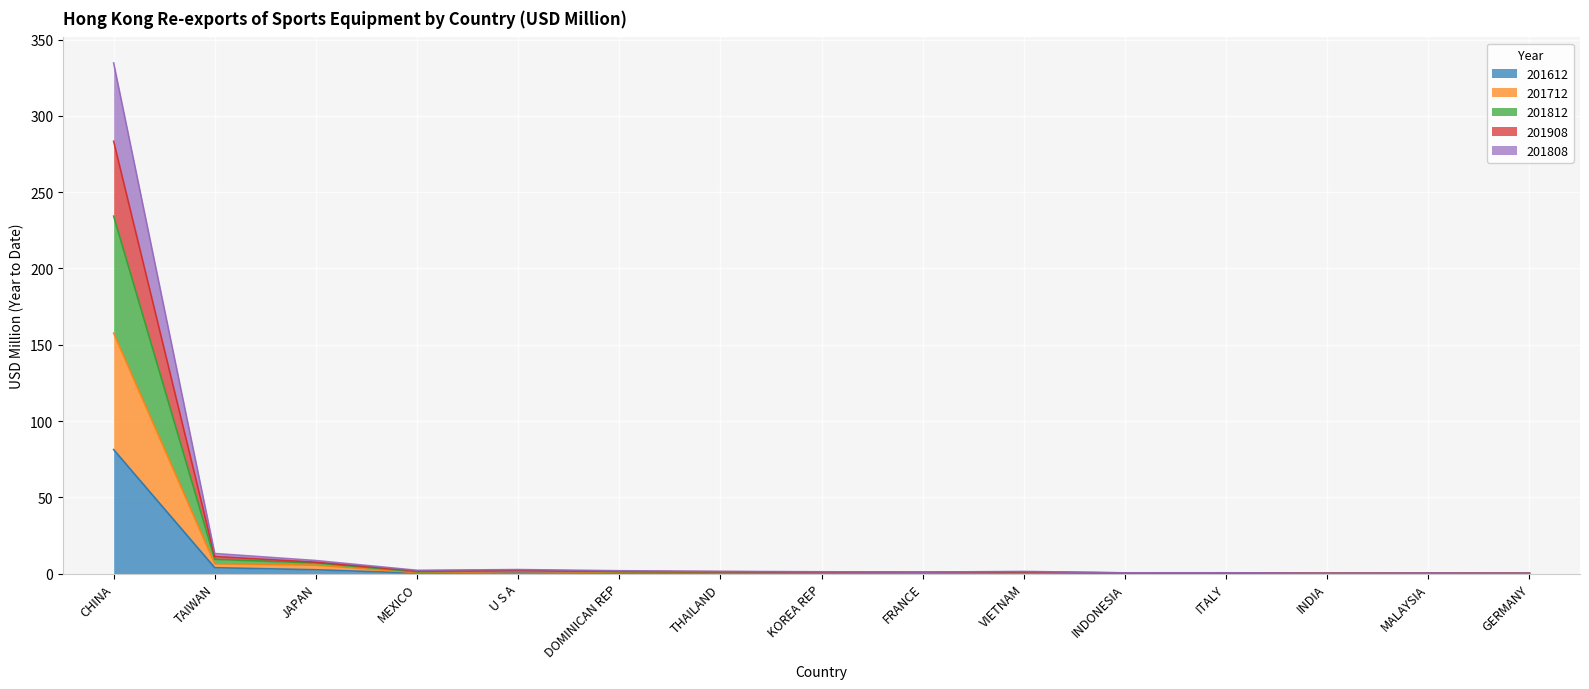

What are all the series names shown in the legend?

201612, 201712, 201812, 201908, 201808